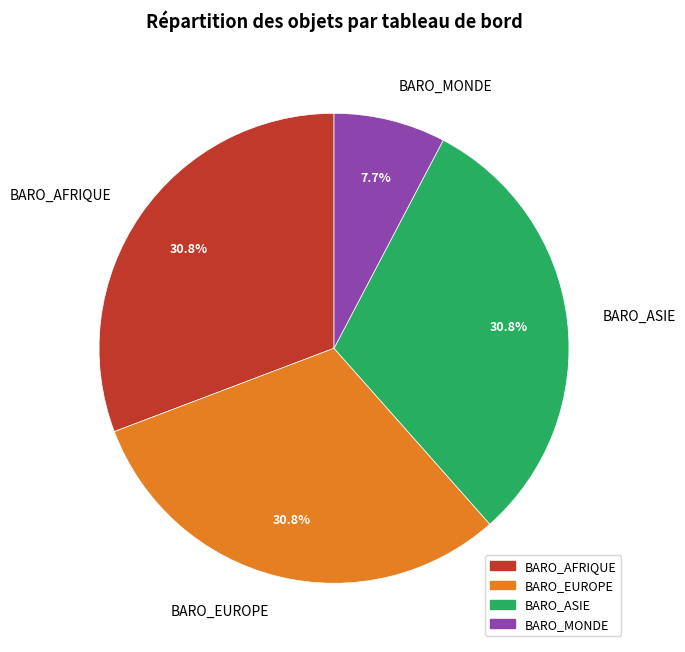

Does BARO_MONDE represent more than half of the total?

No